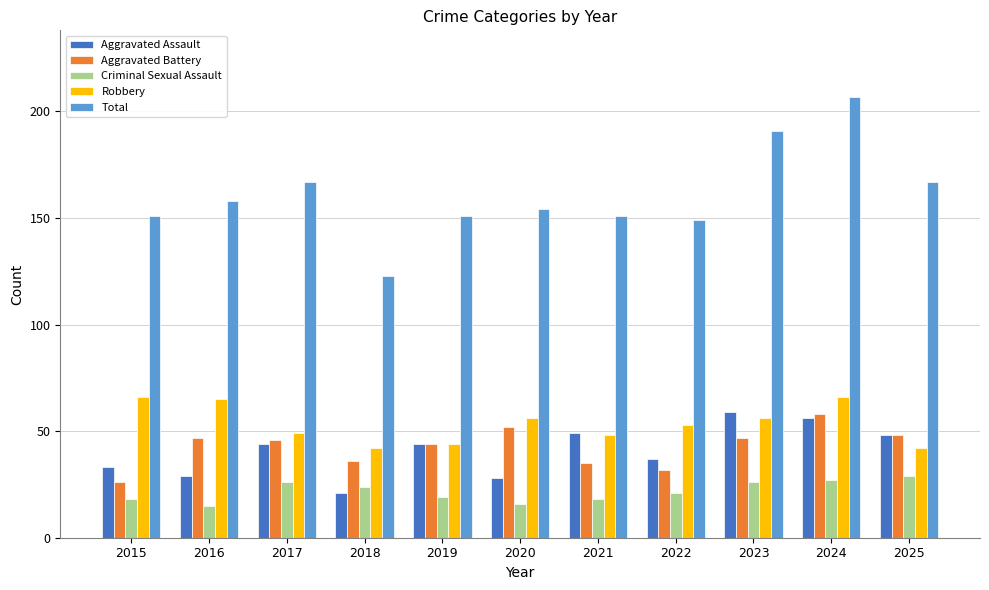

Reading right to left, what are all the values shown in this chart?

Aggravated Assault: 2025=48	2024=56	2023=59	2022=37	2021=49	2020=28	2019=44	2018=21	2017=44	2016=29	2015=33
Aggravated Battery: 2025=48	2024=58	2023=47	2022=32	2021=35	2020=52	2019=44	2018=36	2017=46	2016=47	2015=26
Criminal Sexual Assault: 2025=29	2024=27	2023=26	2022=21	2021=18	2020=16	2019=19	2018=24	2017=26	2016=15	2015=18
Robbery: 2025=42	2024=66	2023=56	2022=53	2021=48	2020=56	2019=44	2018=42	2017=49	2016=65	2015=66
Total: 2025=167	2024=207	2023=191	2022=149	2021=151	2020=154	2019=151	2018=123	2017=167	2016=158	2015=151